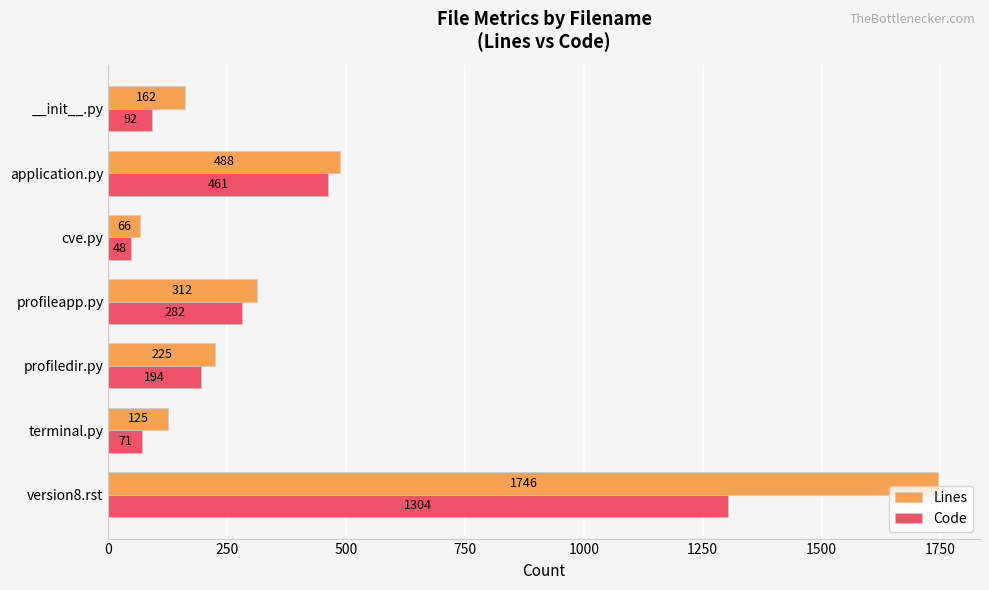

The value of Lines at terminal.py is 125. True or false?

True